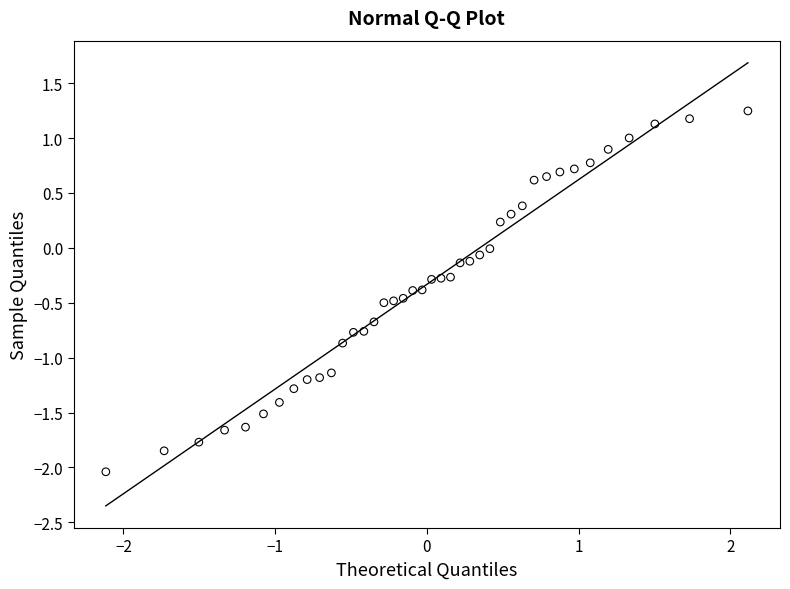

What is the range of Y values (max minus min)?

3.3